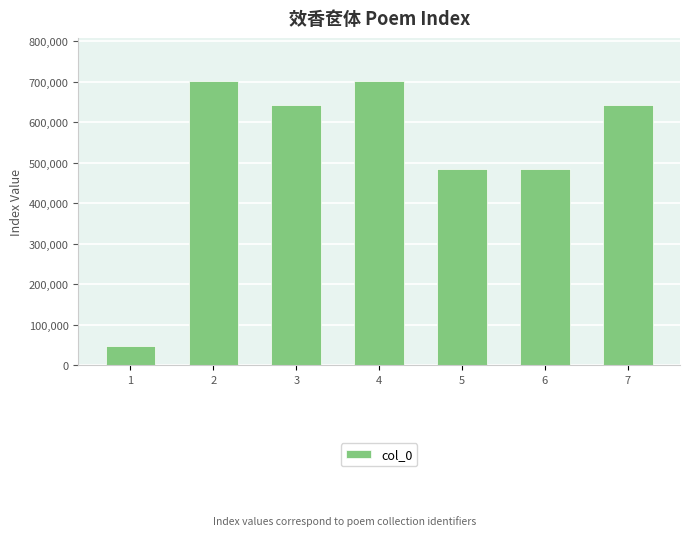

Which category has the lowest value across all series?

1